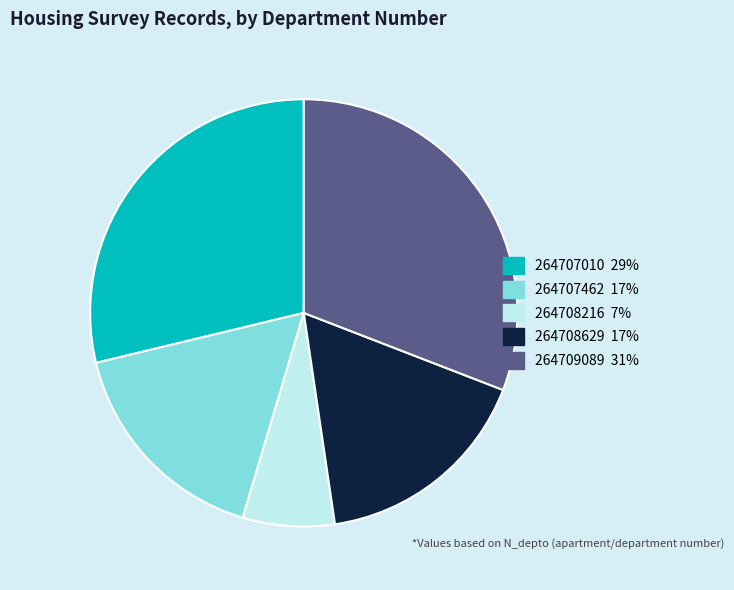

Is there a majority slice in this chart?

No